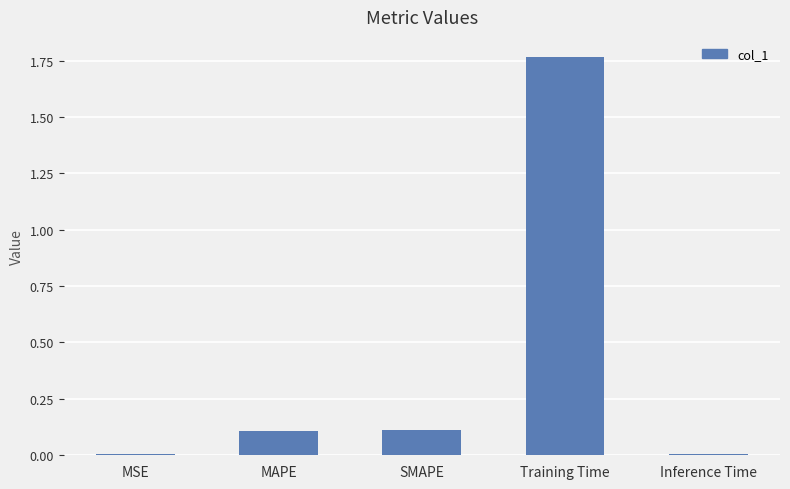

What is the sum of all values?

2.0